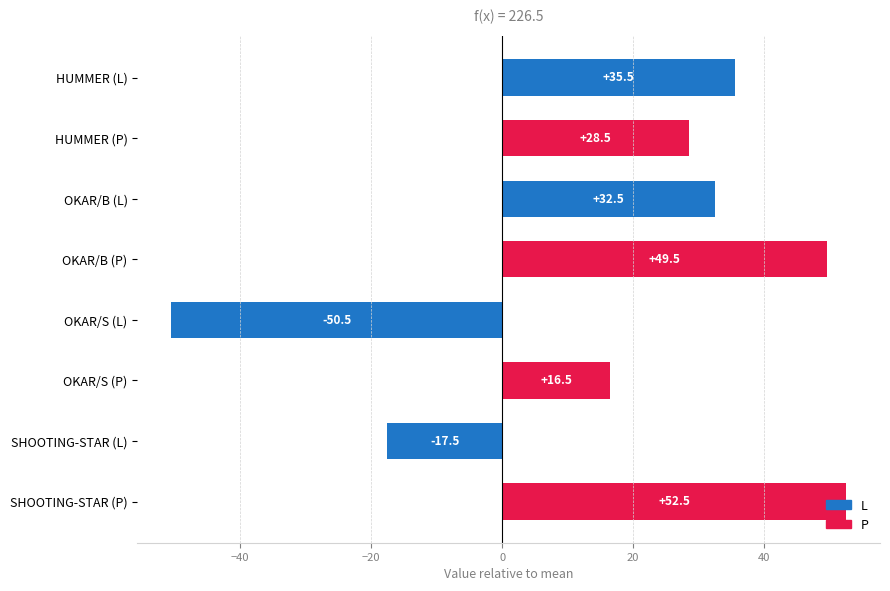

What is the sum of all values?

147.0